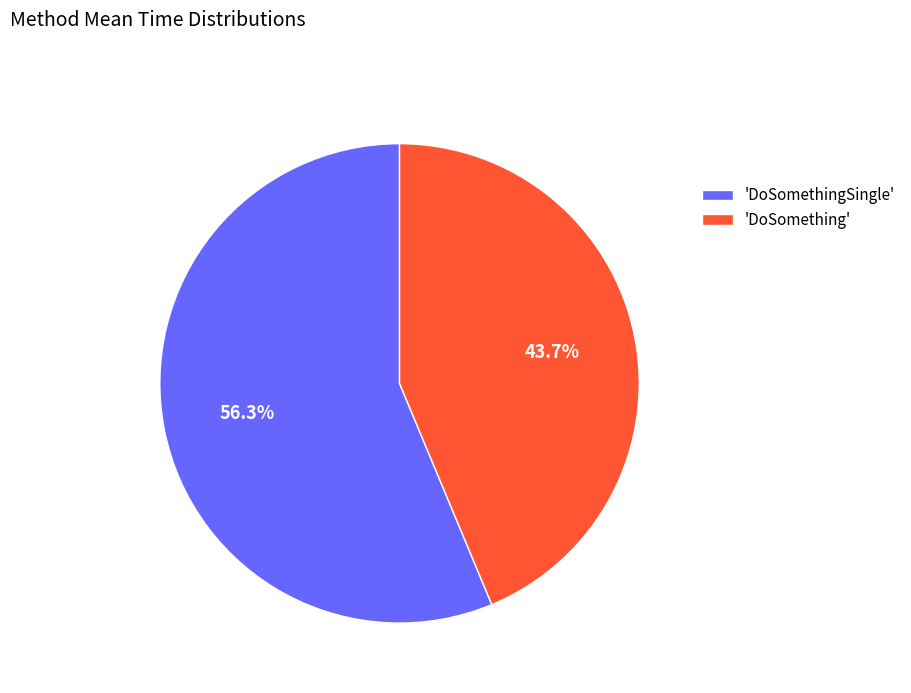

Which has a higher value, 'DoSomethingSingle' or 'DoSomething'?

'DoSomethingSingle'